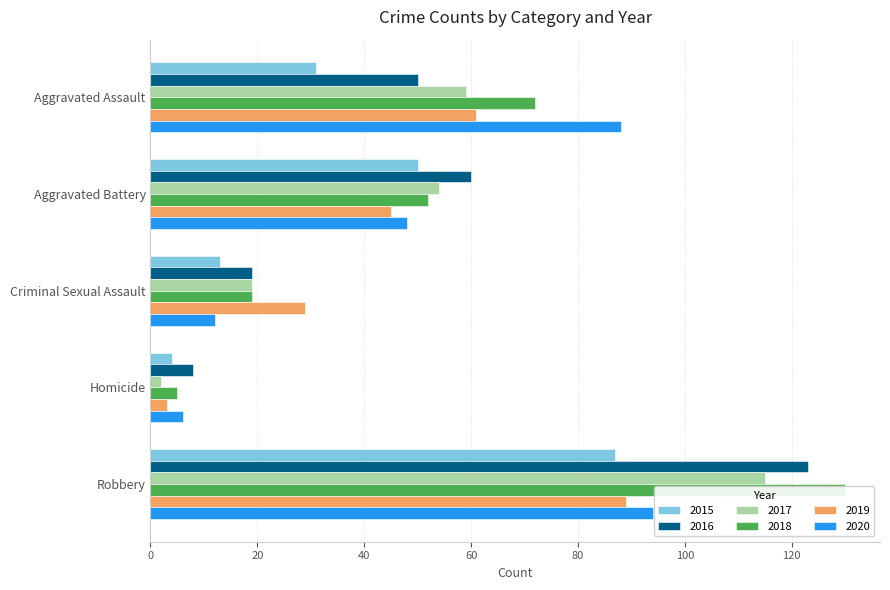

What is the total value across all series at Aggravated Assault?

361